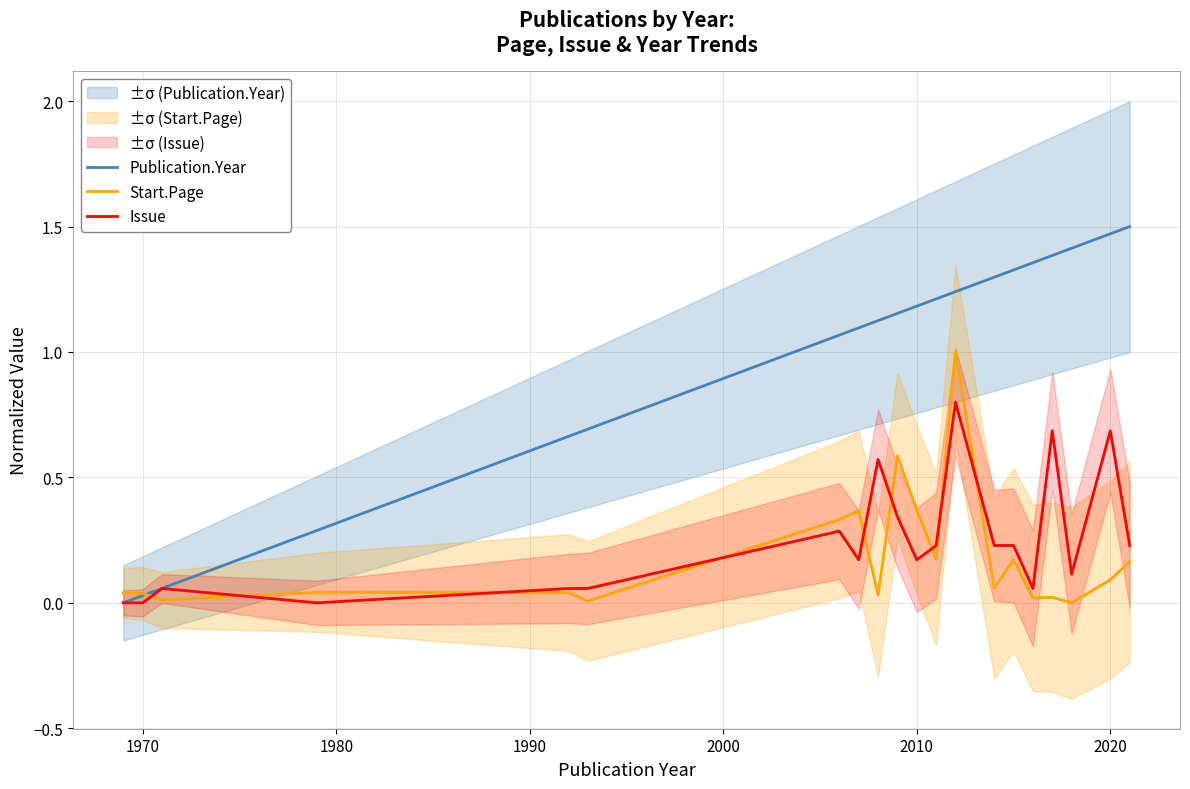

Is it true that Start.Page equals 0.6 at 2010?

False